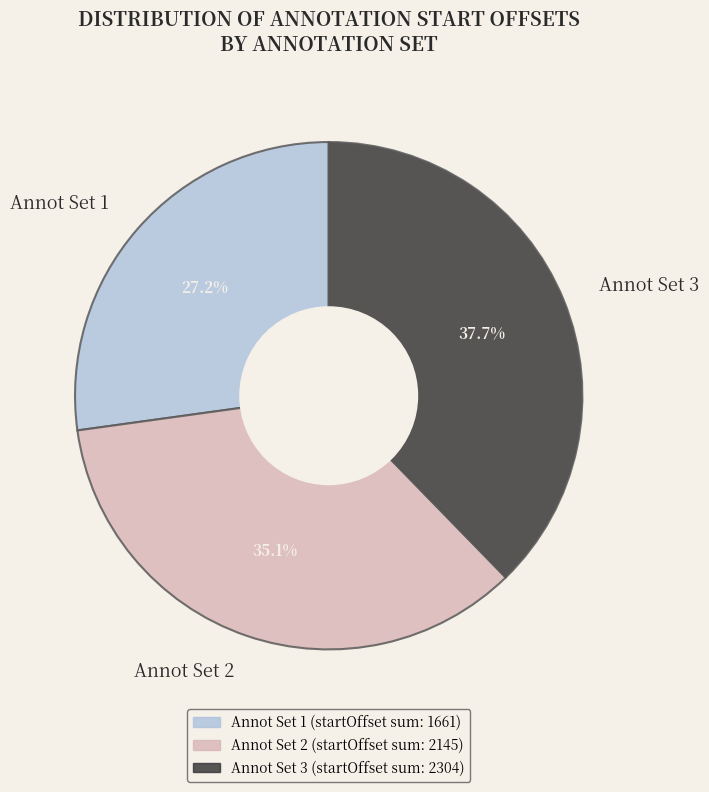

Is Annot Set 3 the majority of the pie?

No